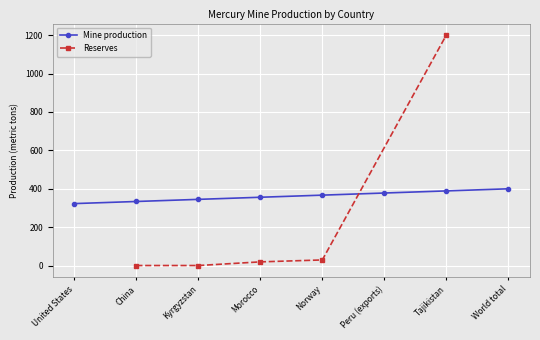

Rank the categories by value from lowest to highest.

United States, China, Kyrgyzstan, Morocco, Norway, Peru (exports), Tajikistan, World total